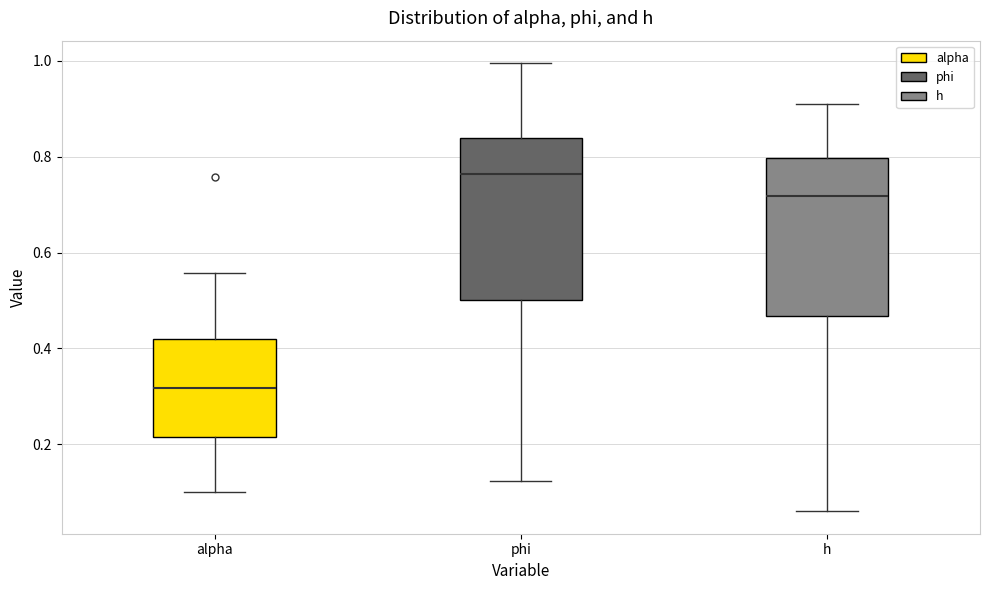

Which box's median line is the lowest?

alpha